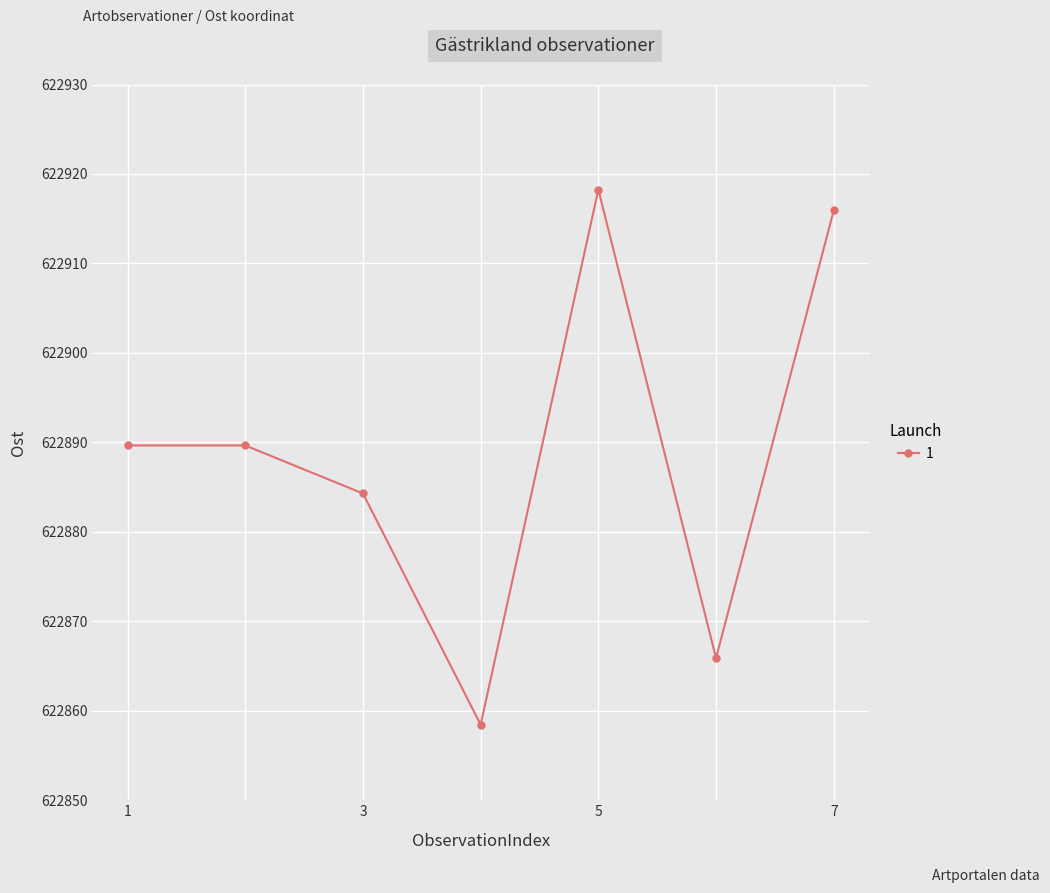

What is the smallest value displayed?

622858.4